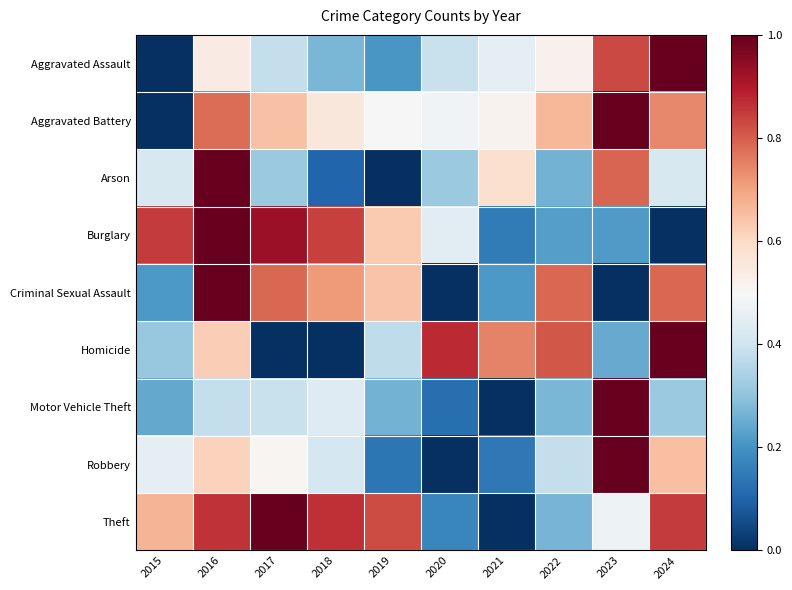

Count the number of categories in the chart.

10